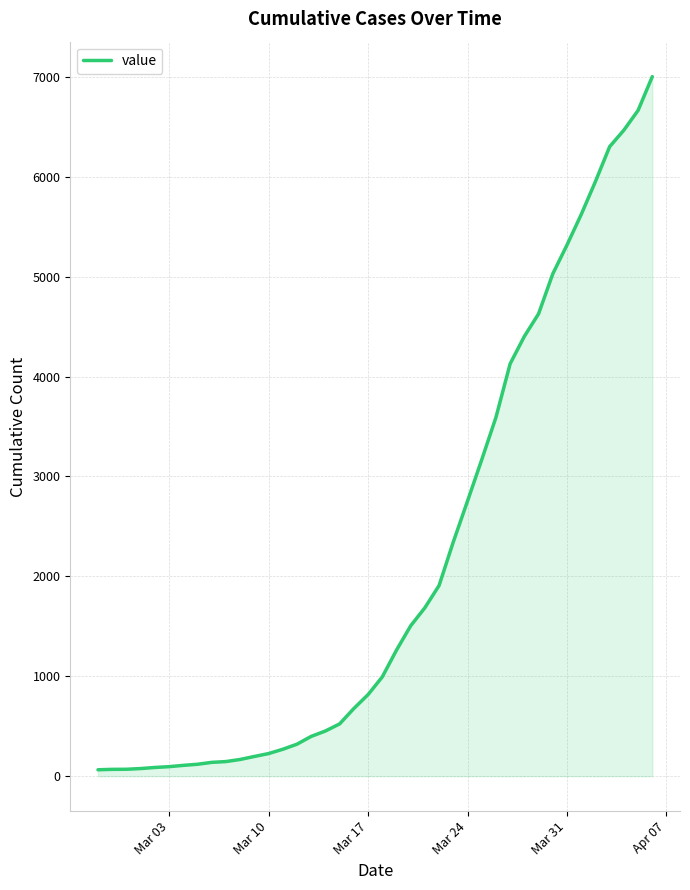

What is the sum of all values?

85749